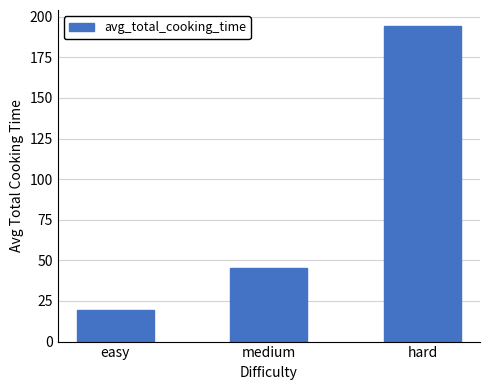

Rank the categories by value from highest to lowest.

hard, medium, easy